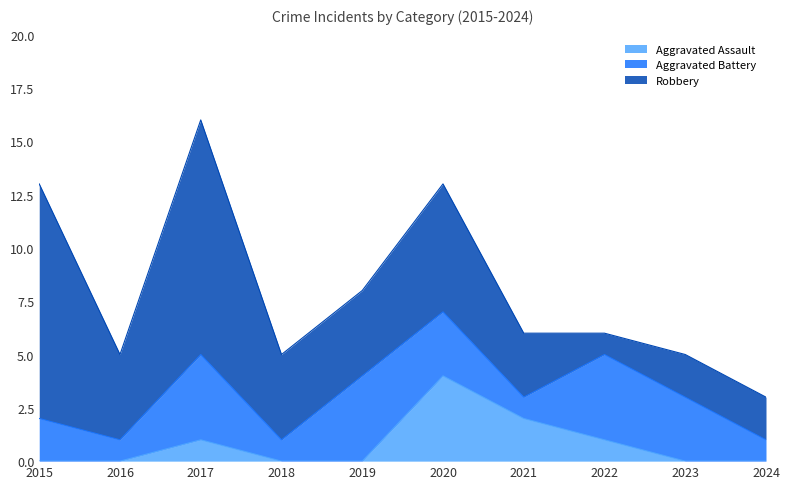

Does the chart display data point markers on the line(s)?

No